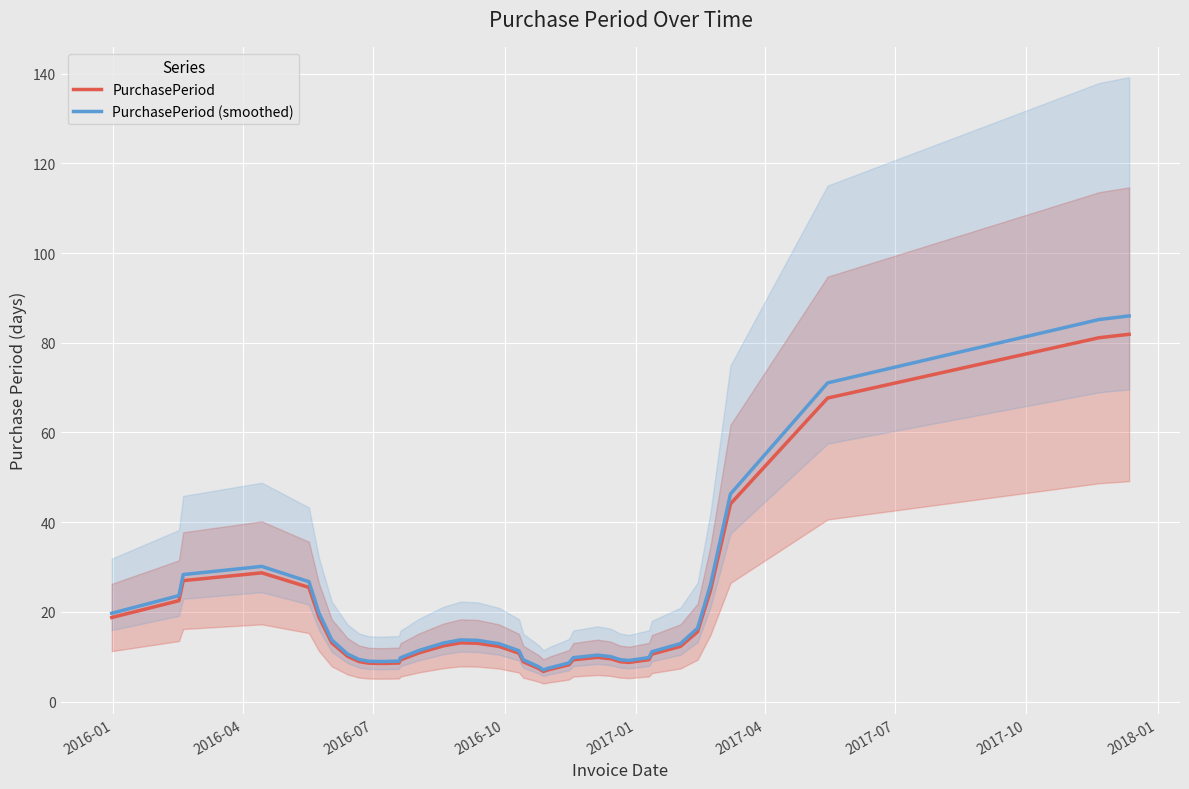

Where does the PurchasePeriod (smoothed) series first go above 11?

2016-01